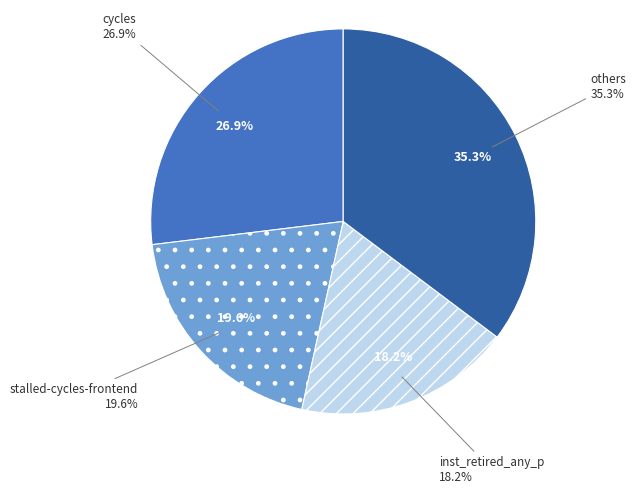

How much of the chart is everything except stalled-cycles-frontend?

80.4%